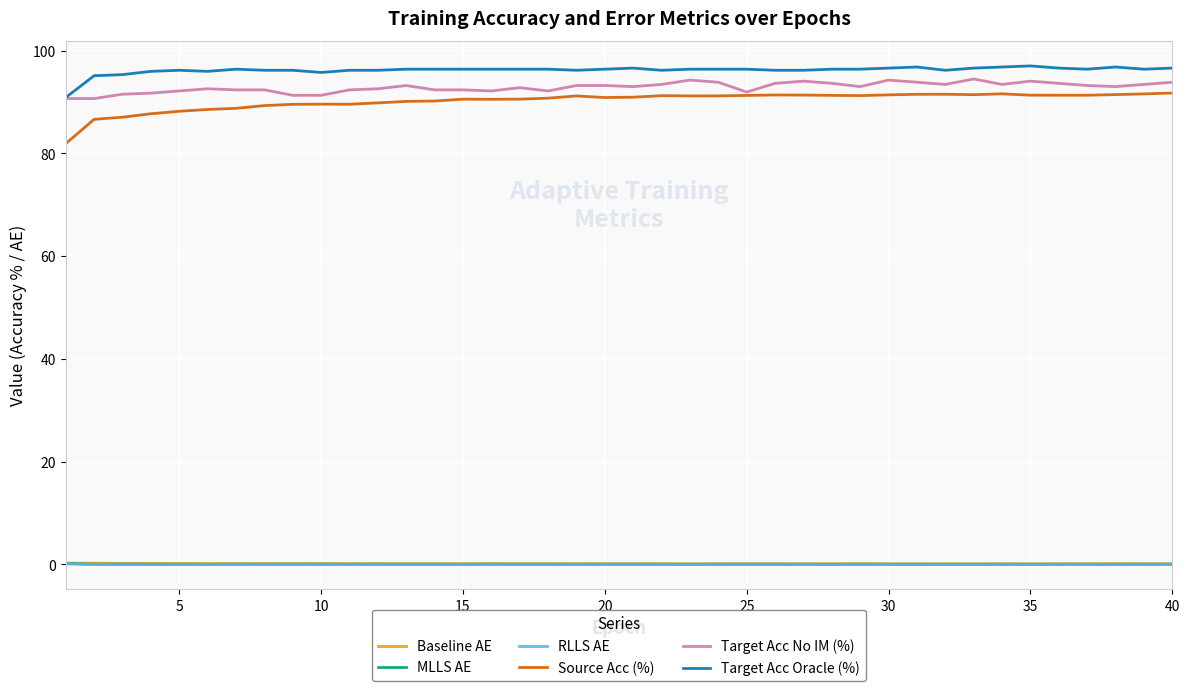

Which series has the largest total across all categories?

Target Acc Oracle (%)